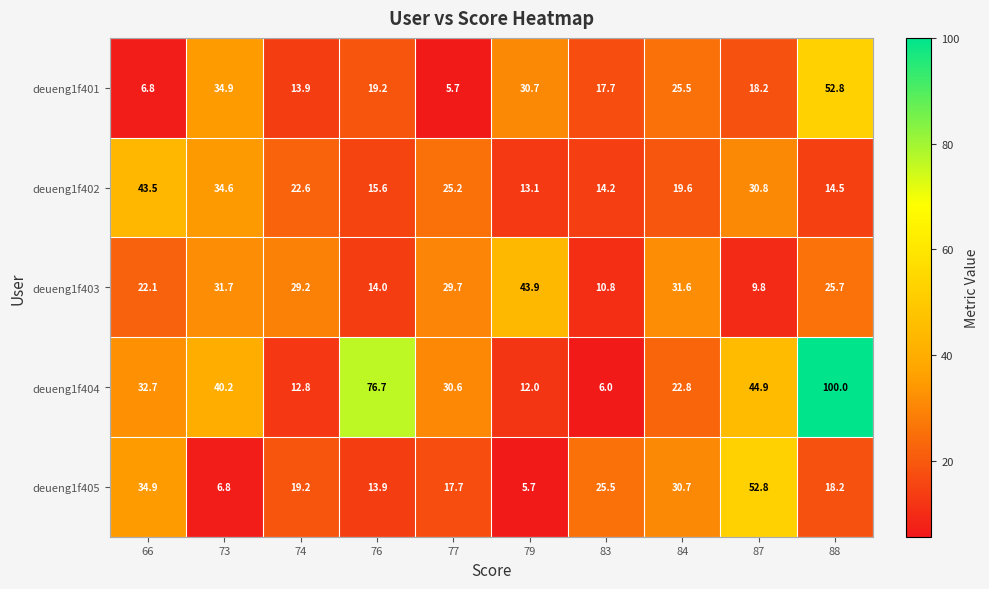

Is it true that deueng1f401 equals 25.5 at 84?

True